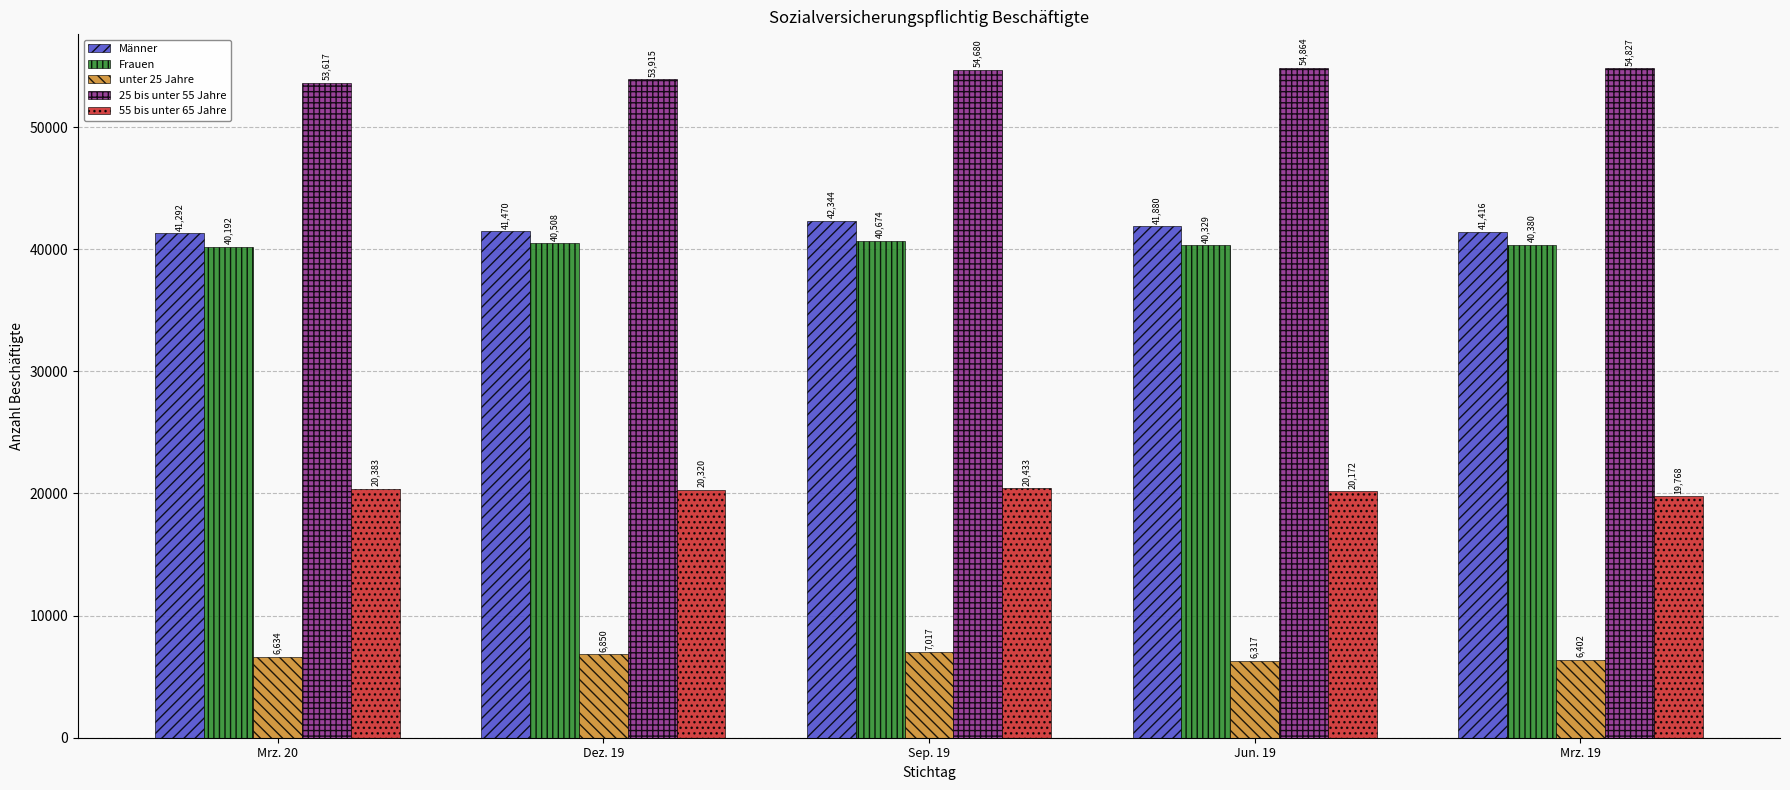

Which series has the largest total across all categories?

25 bis unter 55 Jahre